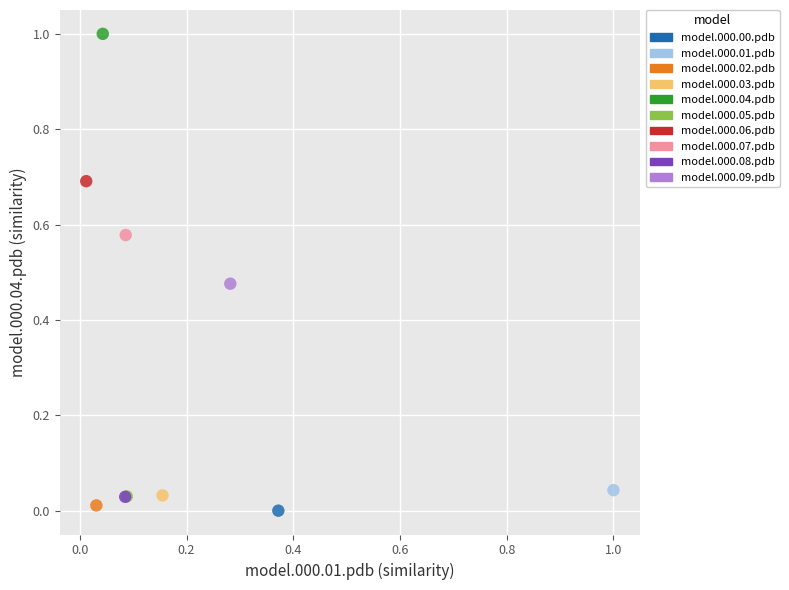

Which series contains the highest Y value?

model.000.04.pdb